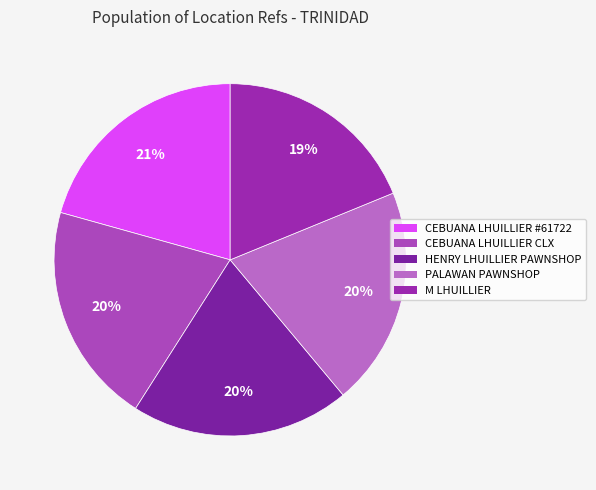

To the nearest percent, what percentage of the pie is M LHUILLIER?

19%